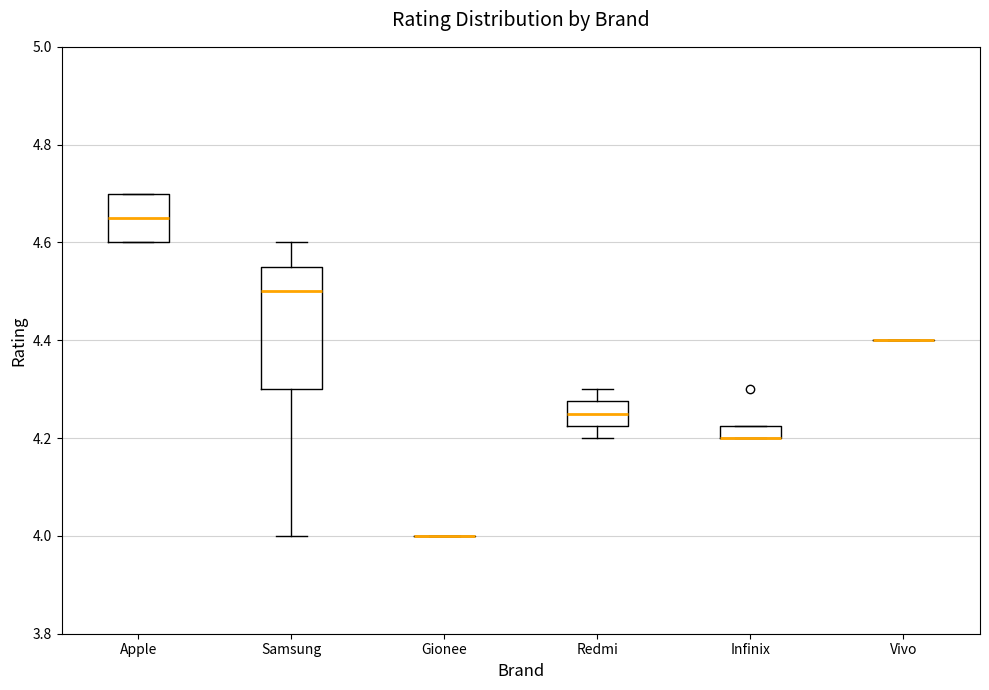

Which box is the tallest, from its lower edge to its upper edge?

Samsung